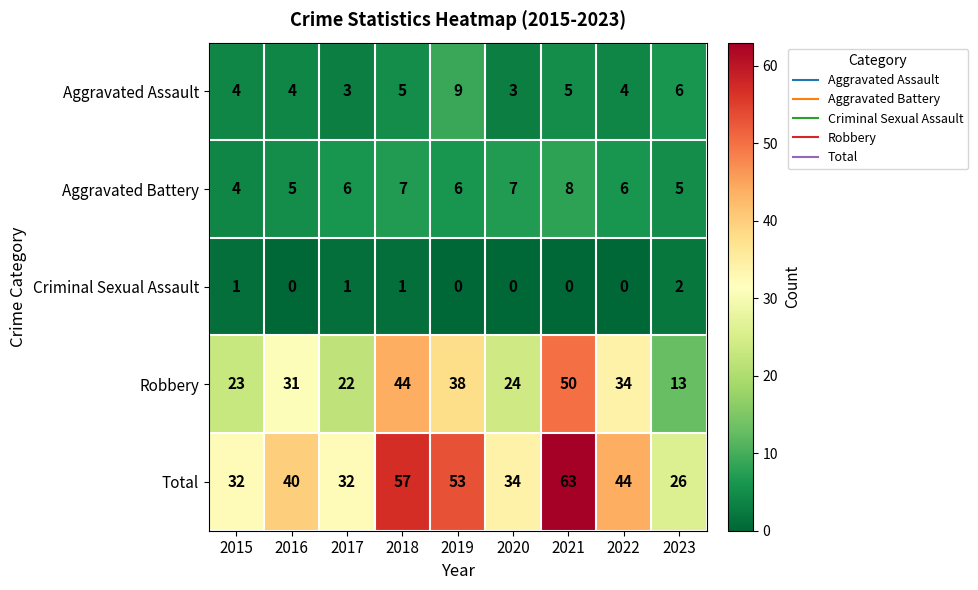

What is the total value across all series at 2016?

80